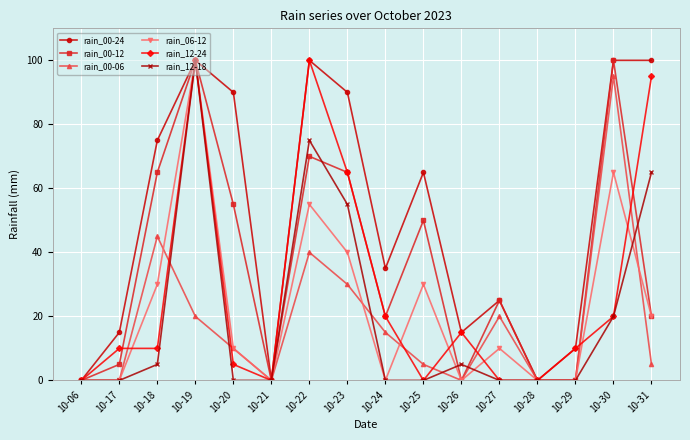

At which category is the sum across all series the highest?

10-19